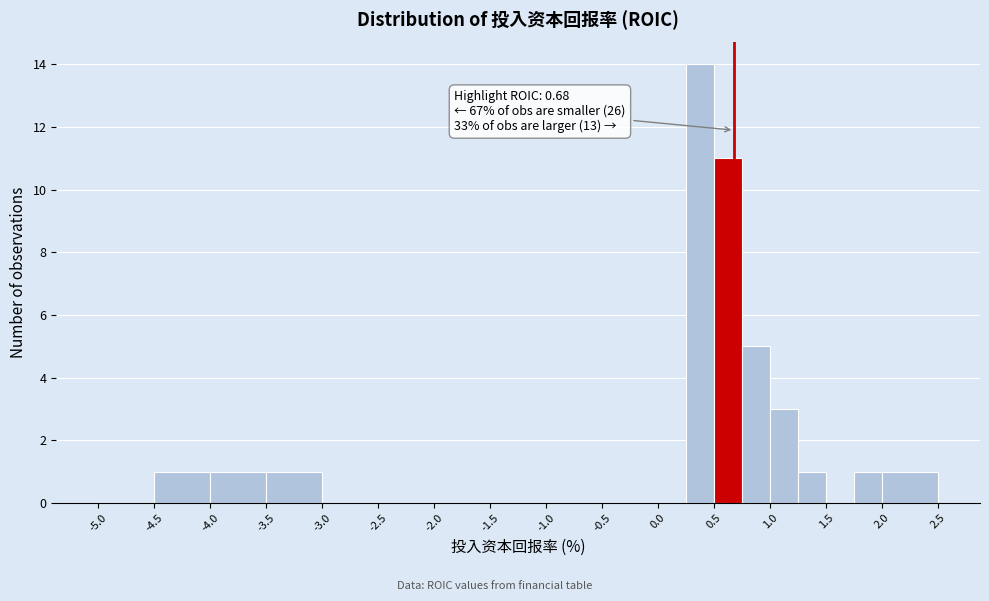

Over which range of the x-axis is the bar tallest?

0.25 to 0.50